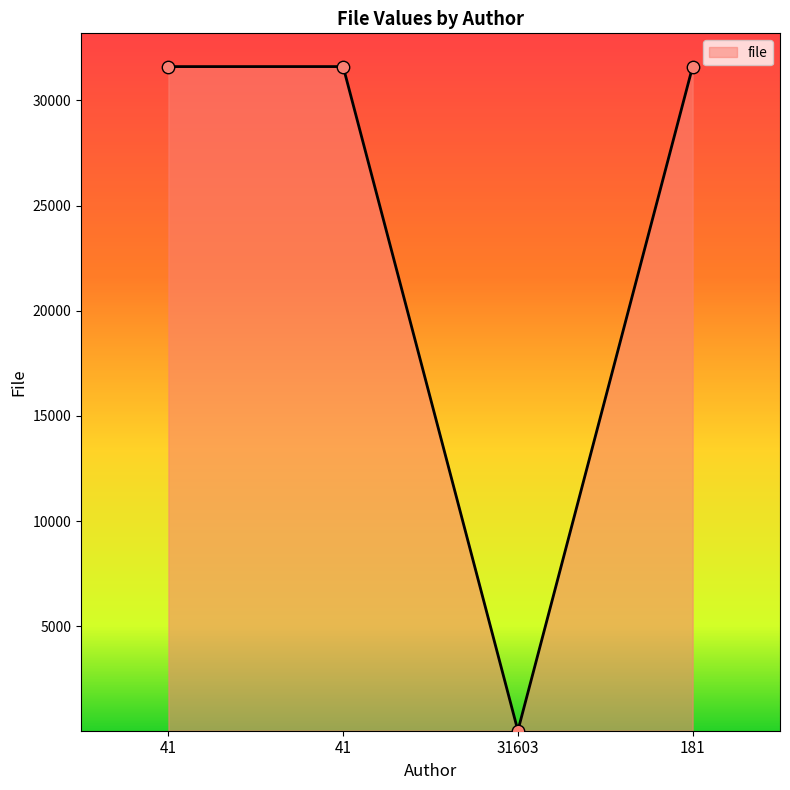

Between 181 and 31603, which is larger?

181